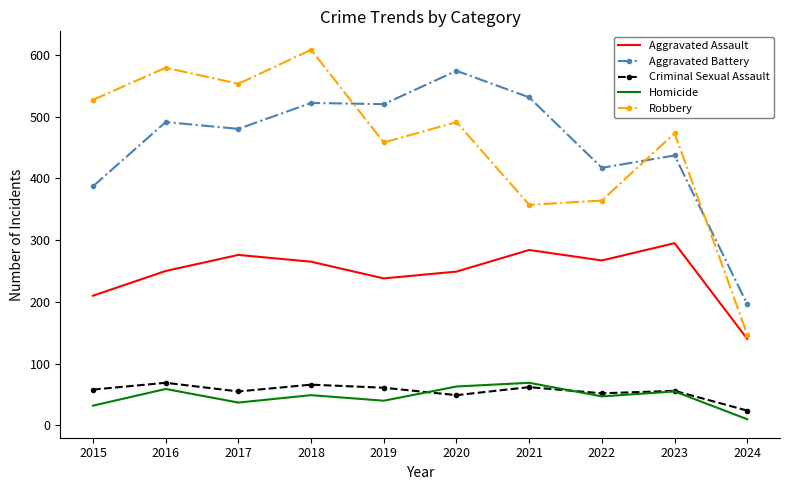

Is the value of Aggravated Assault at 2016 greater than the value of Criminal Sexual Assault at 2019?

Yes